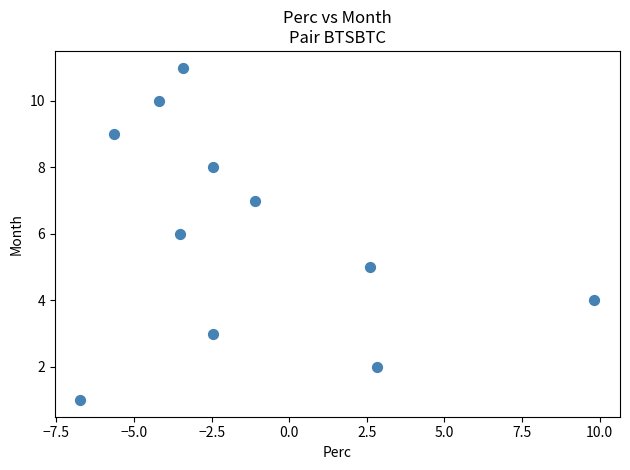

What is the range of Y values (max minus min)?

10